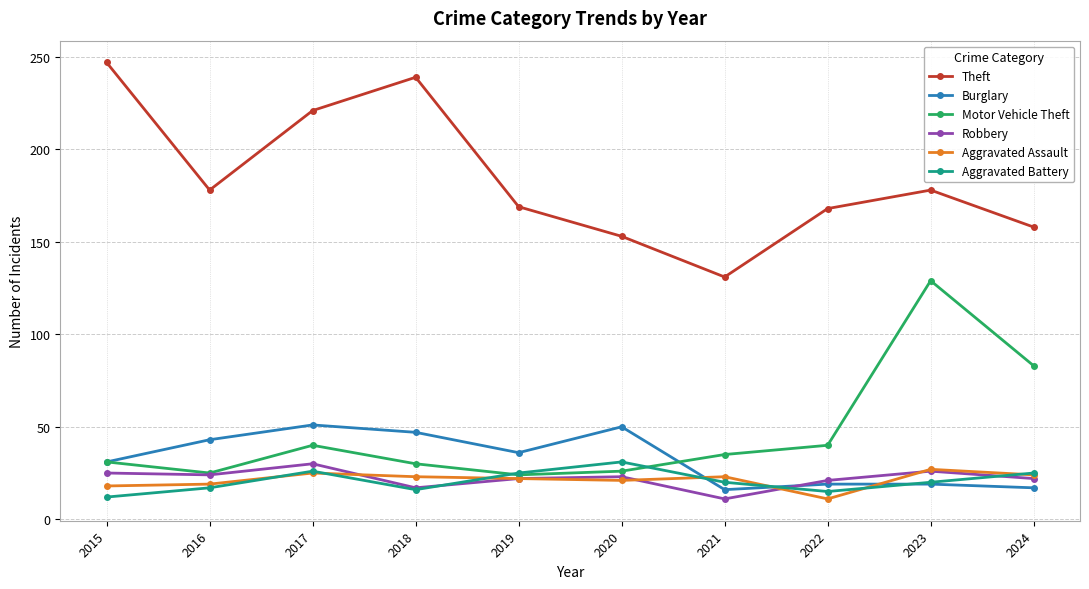

What is the value of the Burglary point at the 6th from the left?

50